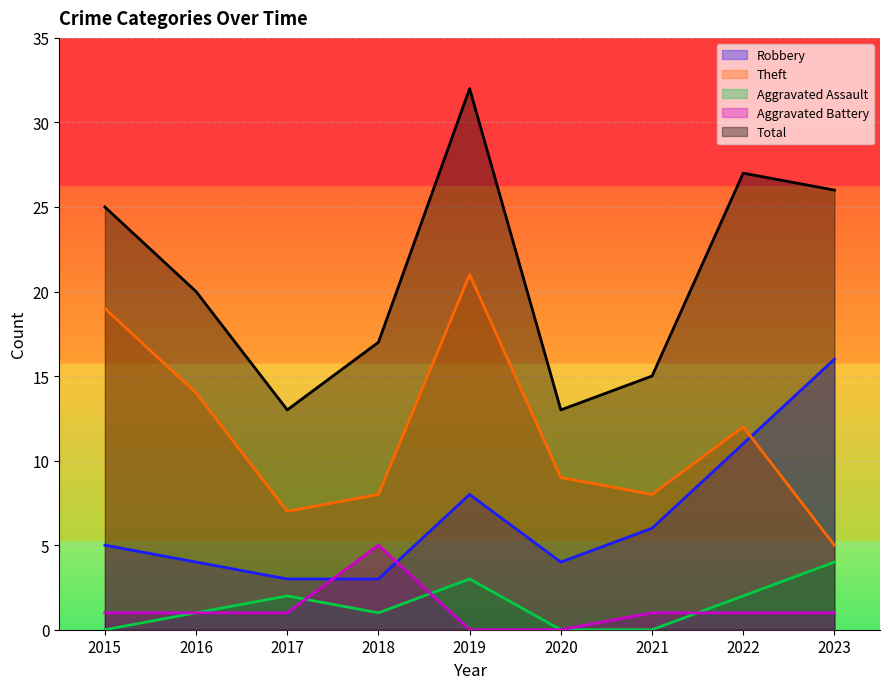

How many positive values does the Aggravated Assault series have?

6